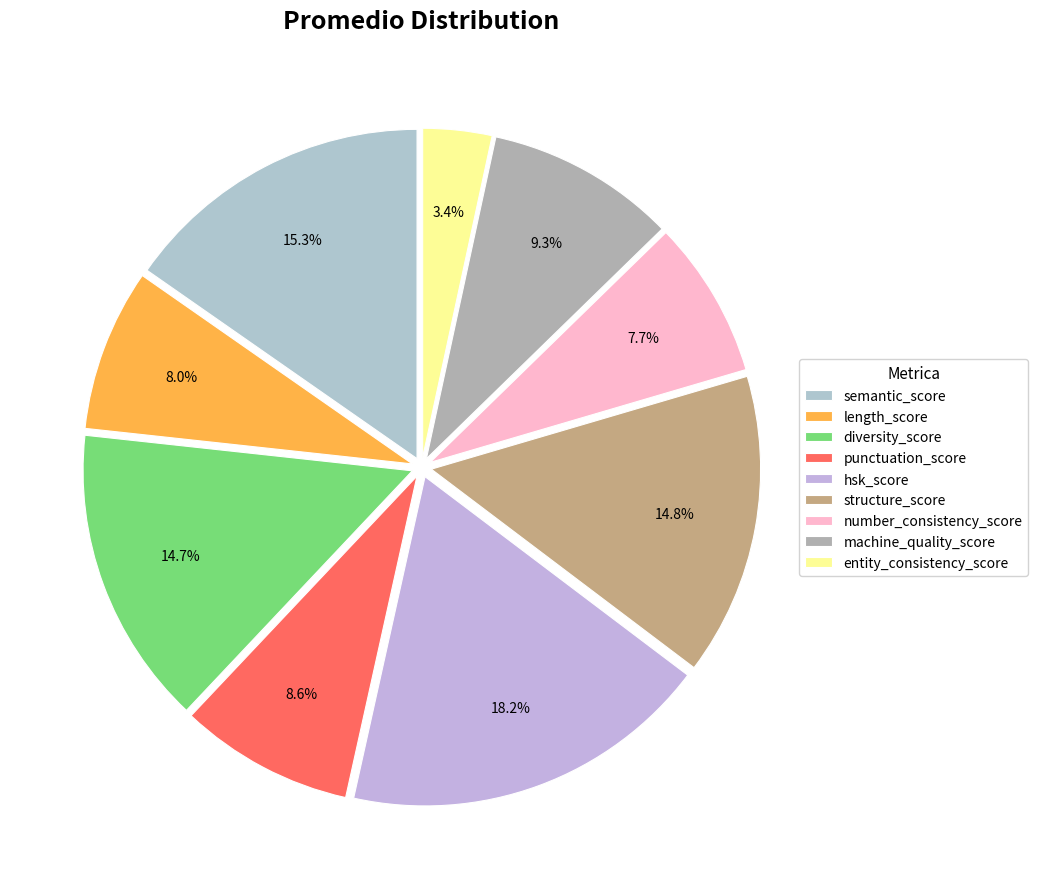

Count the number of slices in the pie.

9